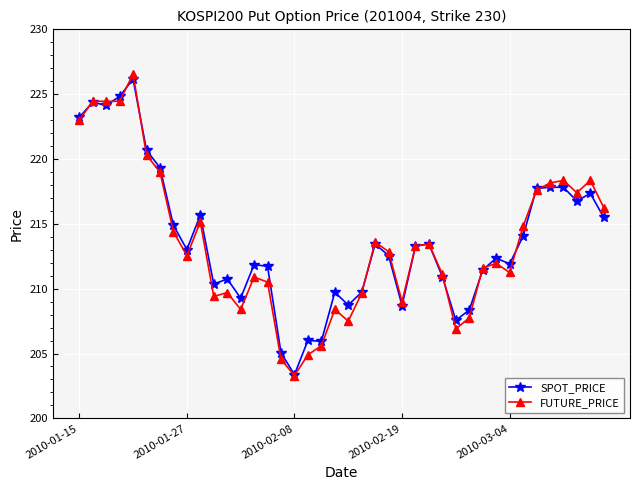

How many data points in SPOT_PRICE are above 213?

20